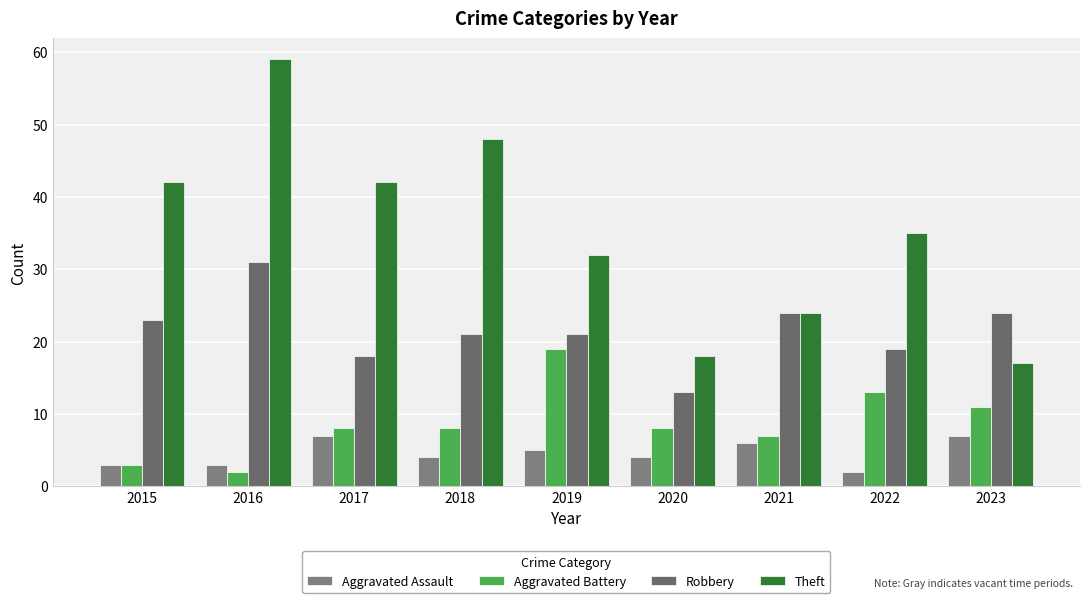

Is the value of Theft at 2023 greater than the value of Aggravated Battery at 2022?

Yes